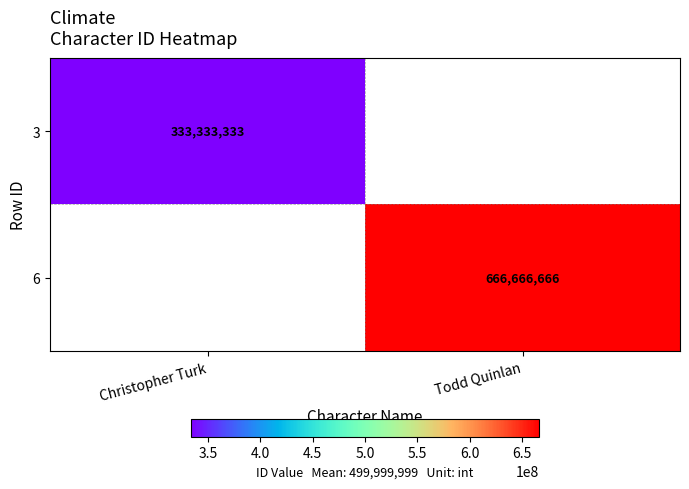

Is it true that 6 equals 186478262 at Todd Quinlan?

False